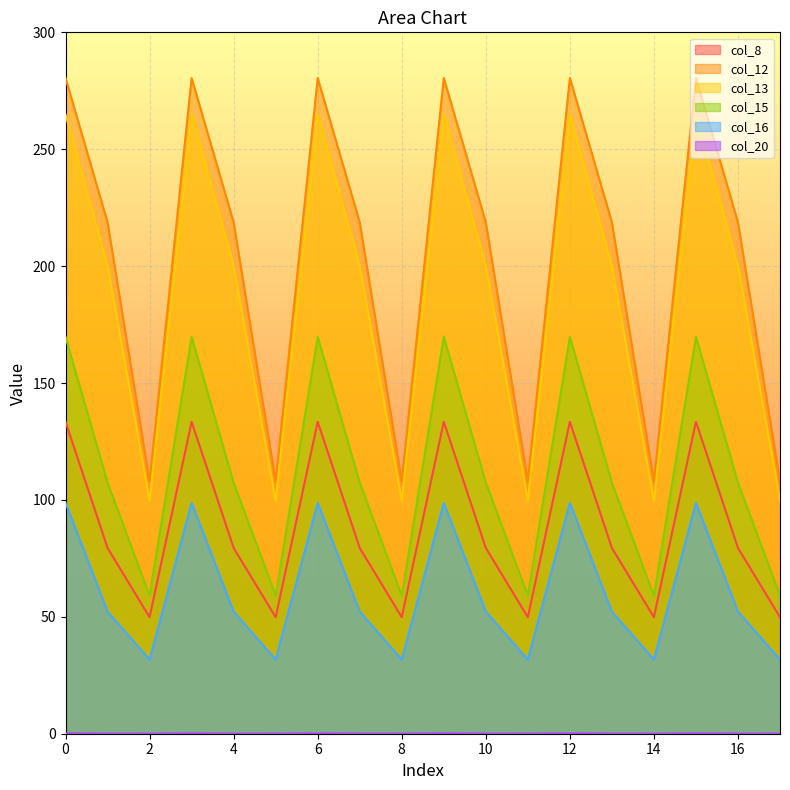

Reading left to right, what are all the values shown in this chart?

col_8: 0=133.4	1=79.5	2=49.8	3=133.4	4=79.5	5=49.8	6=133.4	7=79.5	8=49.8	9=133.4	10=79.5	11=49.8	12=133.4	13=79.5	14=49.8	15=133.4	16=79.5	17=49.8
col_12: 0=280.5	1=218.7	2=107.9	3=280.5	4=218.7	5=107.9	6=280.5	7=218.7	8=107.9	9=280.5	10=218.7	11=107.9	12=280.5	13=218.7	14=107.9	15=280.5	16=218.7	17=107.9
col_13: 0=264.8	1=200.1	2=99.7	3=264.8	4=200.1	5=99.7	6=264.8	7=200.1	8=99.7	9=264.8	10=200.1	11=99.7	12=264.8	13=200.1	14=99.7	15=264.8	16=200.1	17=99.7
col_15: 0=169.7	1=107.4	2=59.0	3=169.7	4=107.4	5=59.0	6=169.7	7=107.4	8=59.0	9=169.7	10=107.4	11=59.0	12=169.7	13=107.4	14=59.0	15=169.7	16=107.4	17=59.0
col_16: 0=98.7	1=52.2	2=31.7	3=98.7	4=52.2	5=31.7	6=98.7	7=52.2	8=31.7	9=98.7	10=52.2	11=31.7	12=98.7	13=52.2	14=31.7	15=98.7	16=52.2	17=31.7
col_20: 0=0.1	1=0.1	2=0.0	3=0.1	4=0.1	5=0.0	6=0.1	7=0.1	8=0.0	9=0.1	10=0.1	11=0.0	12=0.1	13=0.1	14=0.0	15=0.1	16=0.1	17=0.0